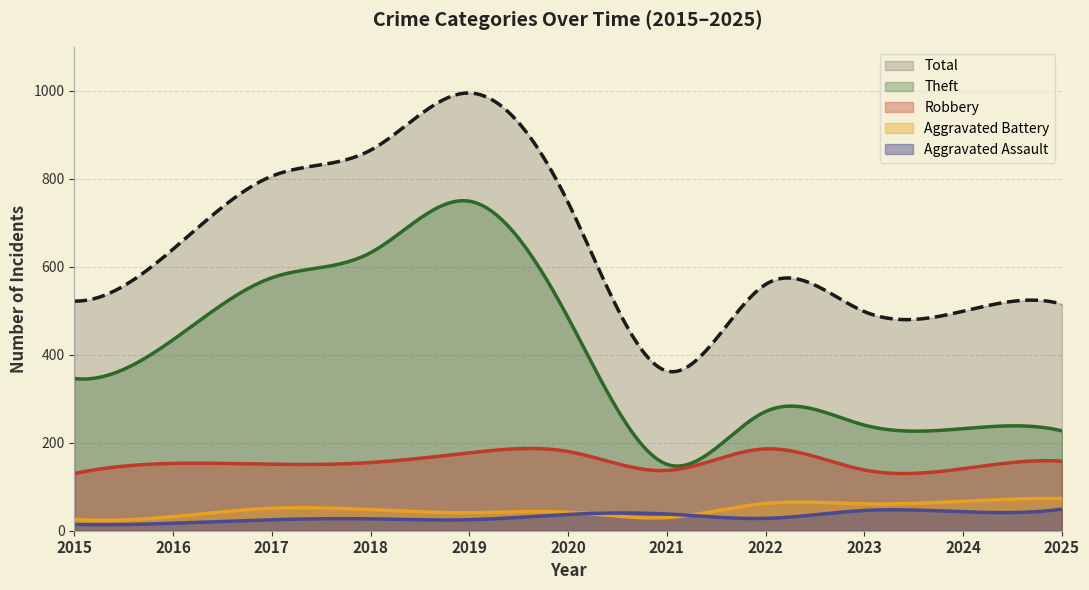

What are all the series names shown in the legend?

Total, Theft, Robbery, Aggravated Battery, Aggravated Assault